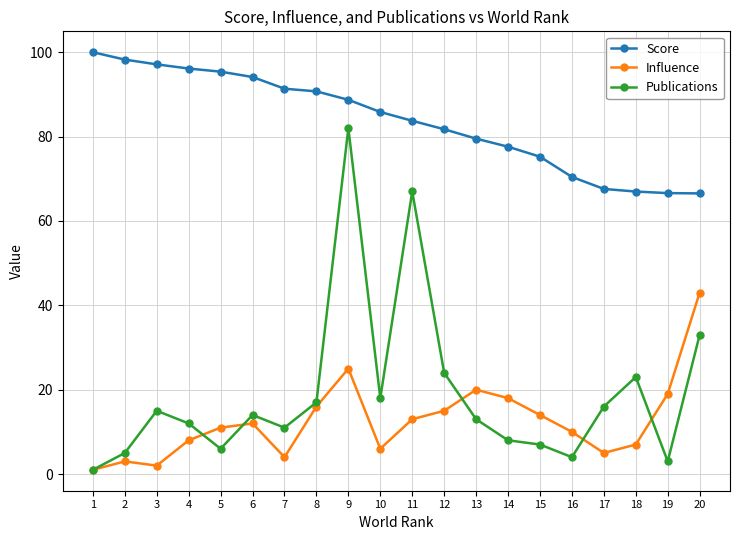

At 5, list the series in order from largest to smallest.

Score, Influence, Publications